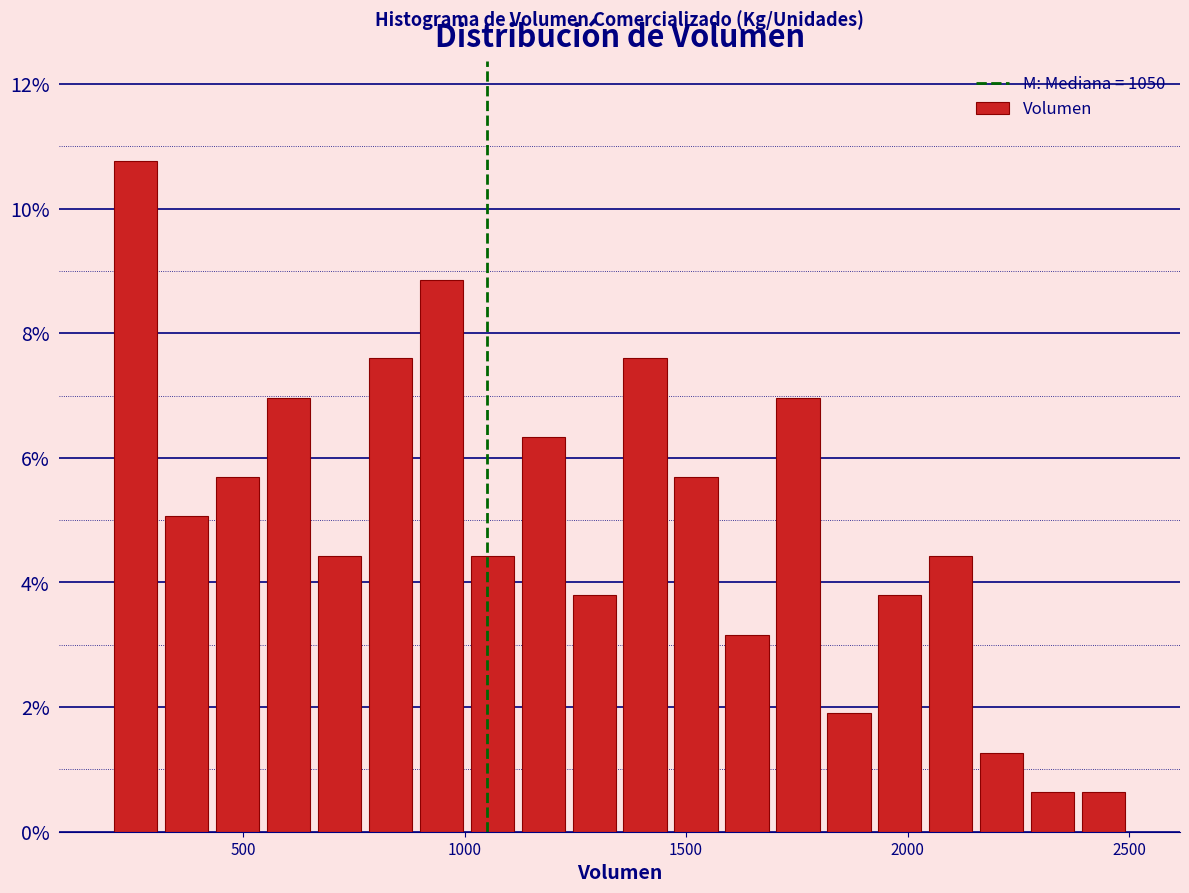

Read against the x-axis, roughly where is the centre of the tallest bar?

250